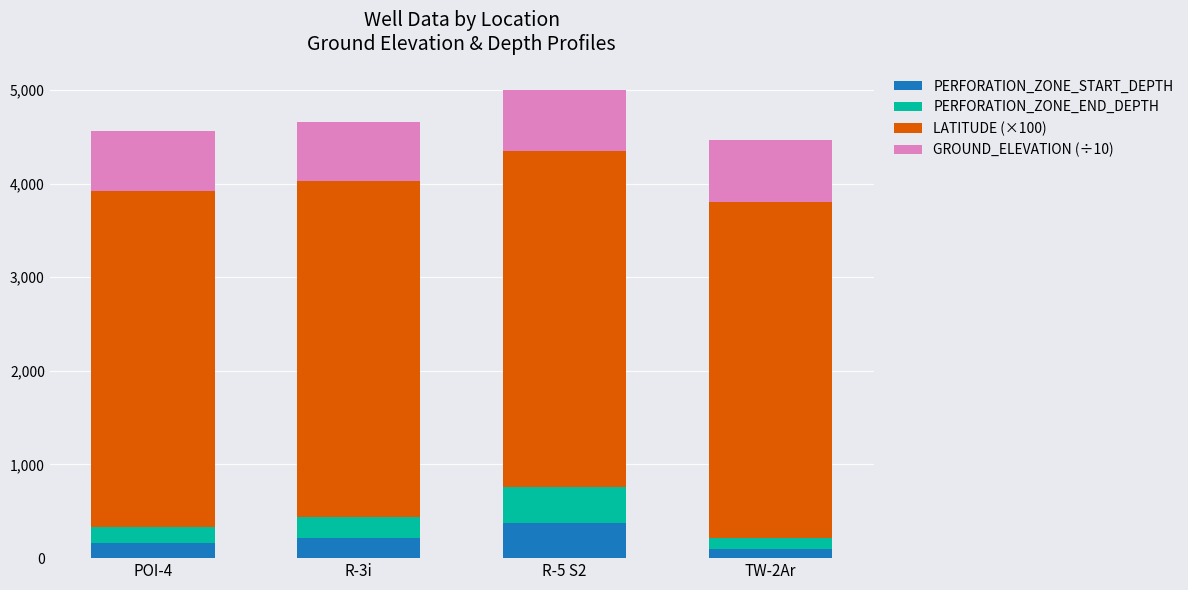

Reading left to right, list the values for the PERFORATION_ZONE_START_DEPTH series.

POI-4=159.0	R-3i=215.2	R-5 S2=372.8	TW-2Ar=102.0